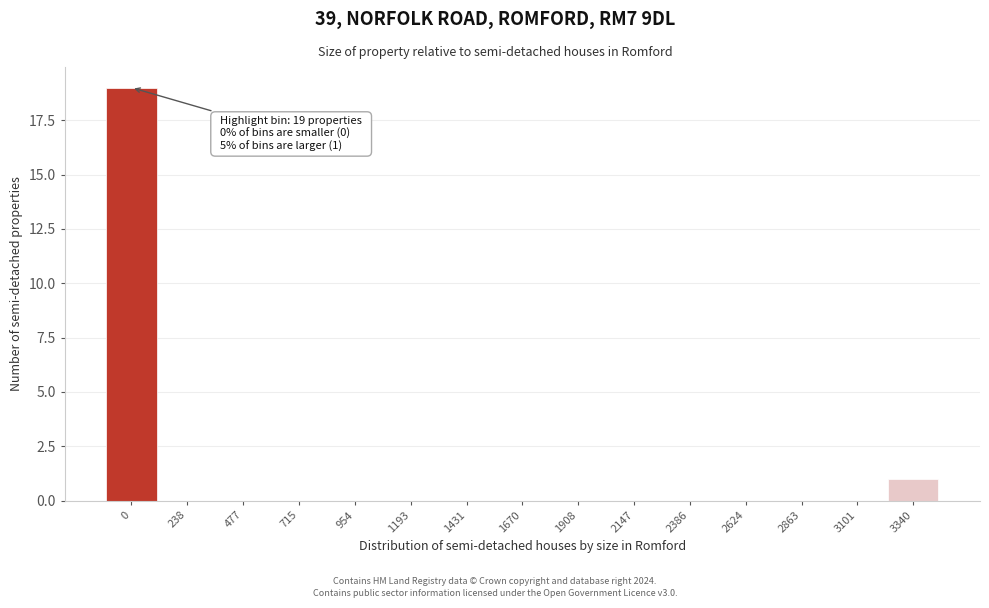

Reading right to left, what are all the values shown in this chart?

3340=1	3101=0	2863=0	2624=0	2386=0	2147=0	1908=0	1670=0	1431=0	1193=0	954=0	715=0	477=0	238=0	0=19